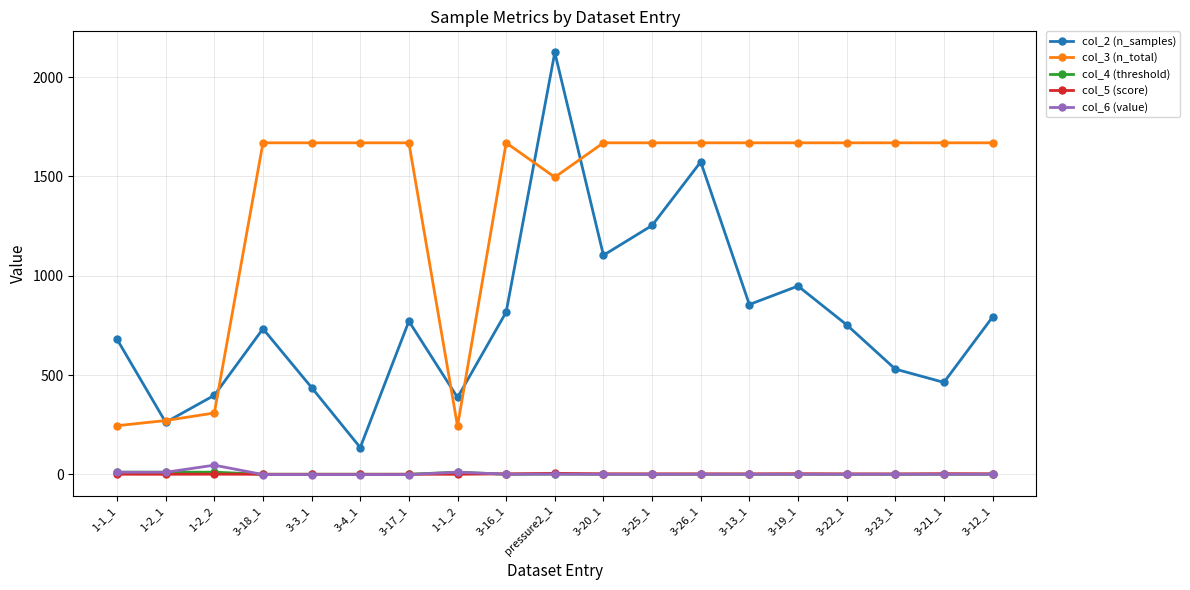

How many distinct data groups are displayed?

5